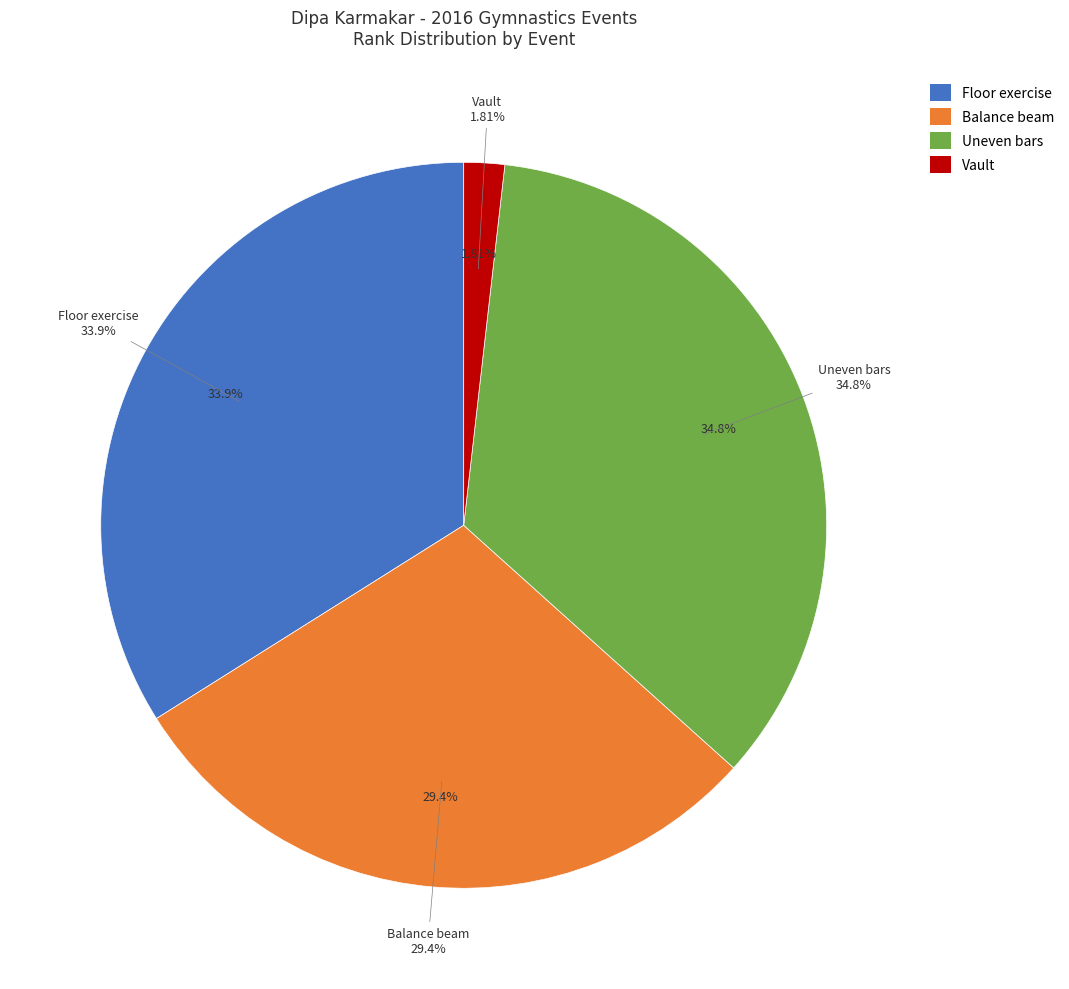

What percentage is the Uneven bars slice, to the nearest percent?

35%